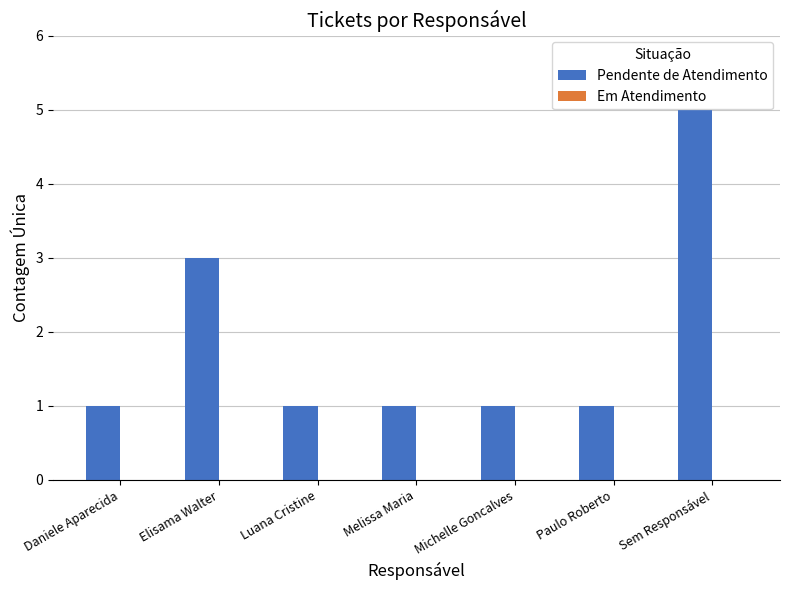

What is the maximum value shown in the chart?

5